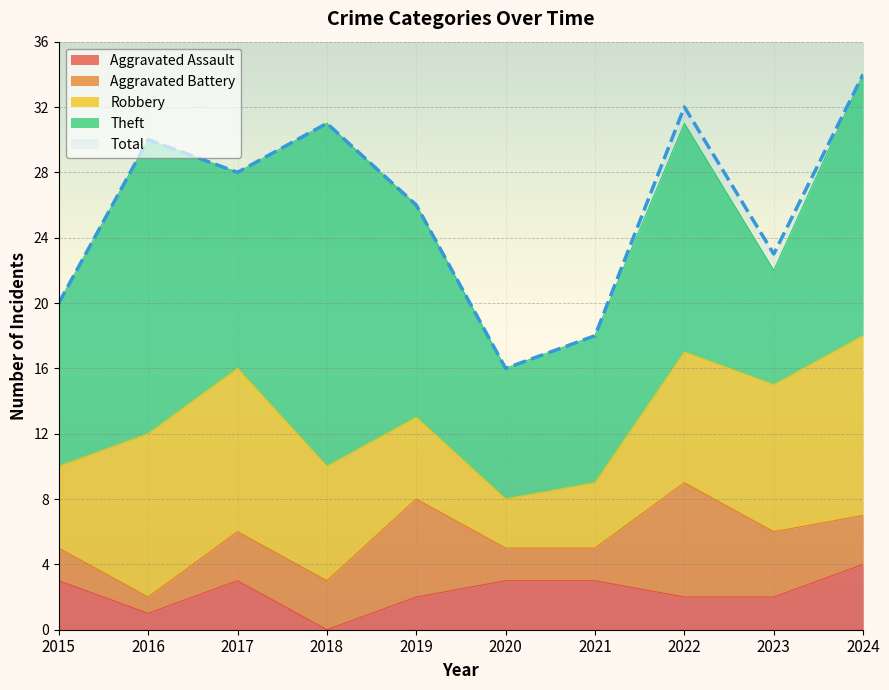

At which category does the chart reach its minimum across all series?

2018